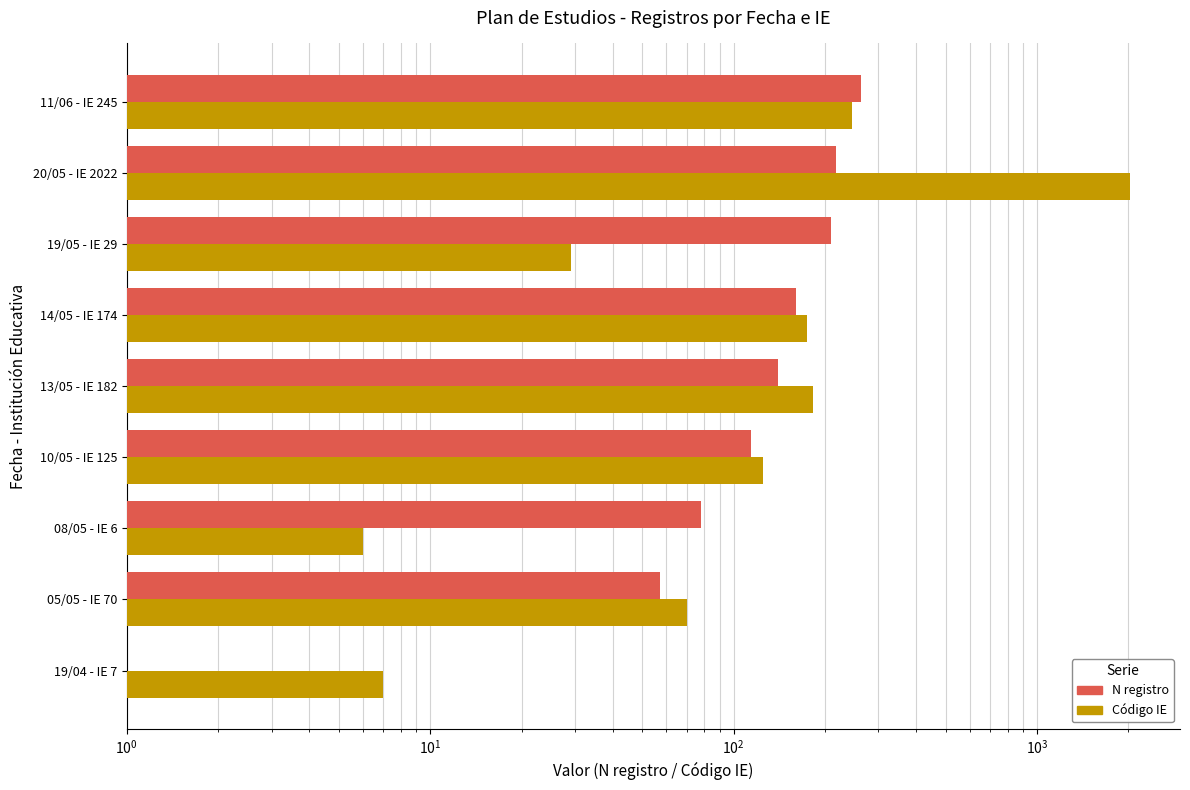

Is the value of Código IE at 19/04 - IE 7 greater than the value of N registro at 10/05 - IE 125?

No